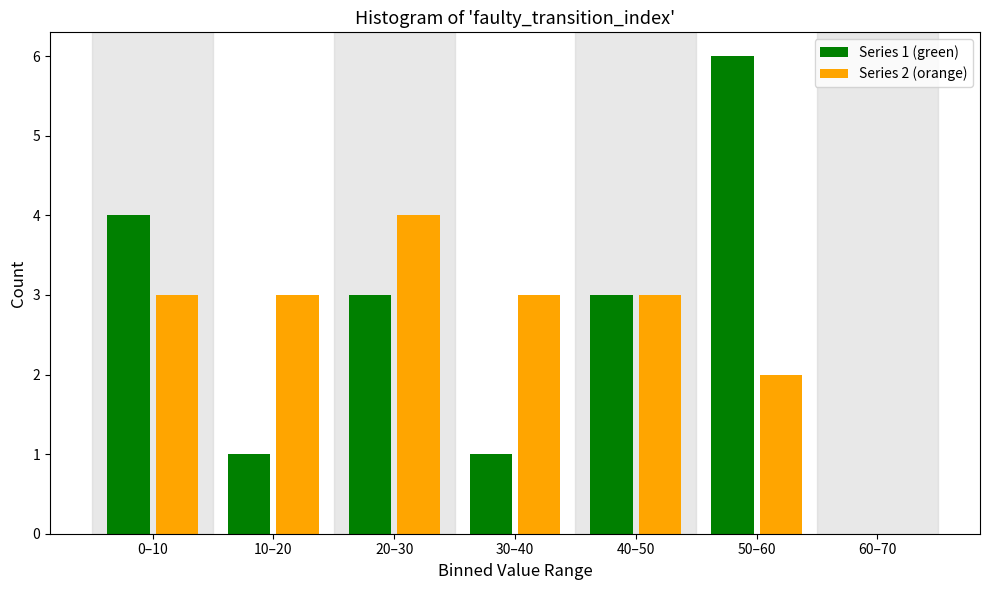

Reading left to right, list all the values displayed in this chart.

Series 1 (green): 0–10=4	10–20=1	20–30=3	30–40=1	40–50=3	50–60=6	60–70=0
Series 2 (orange): 0–10=3	10–20=3	20–30=4	30–40=3	40–50=3	50–60=2	60–70=0